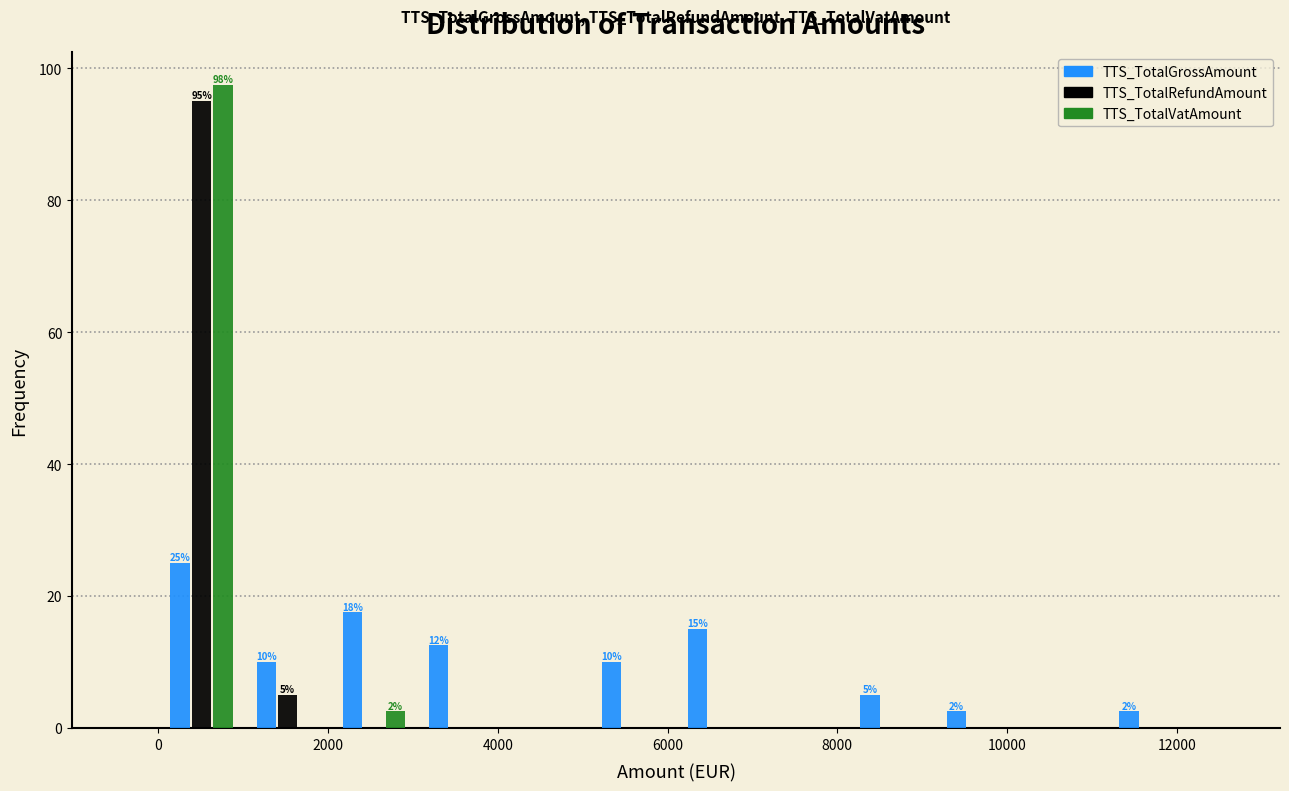

In the TTS_TotalRefundAmount series, which range on the x-axis has the tallest bar?

0 to 1000